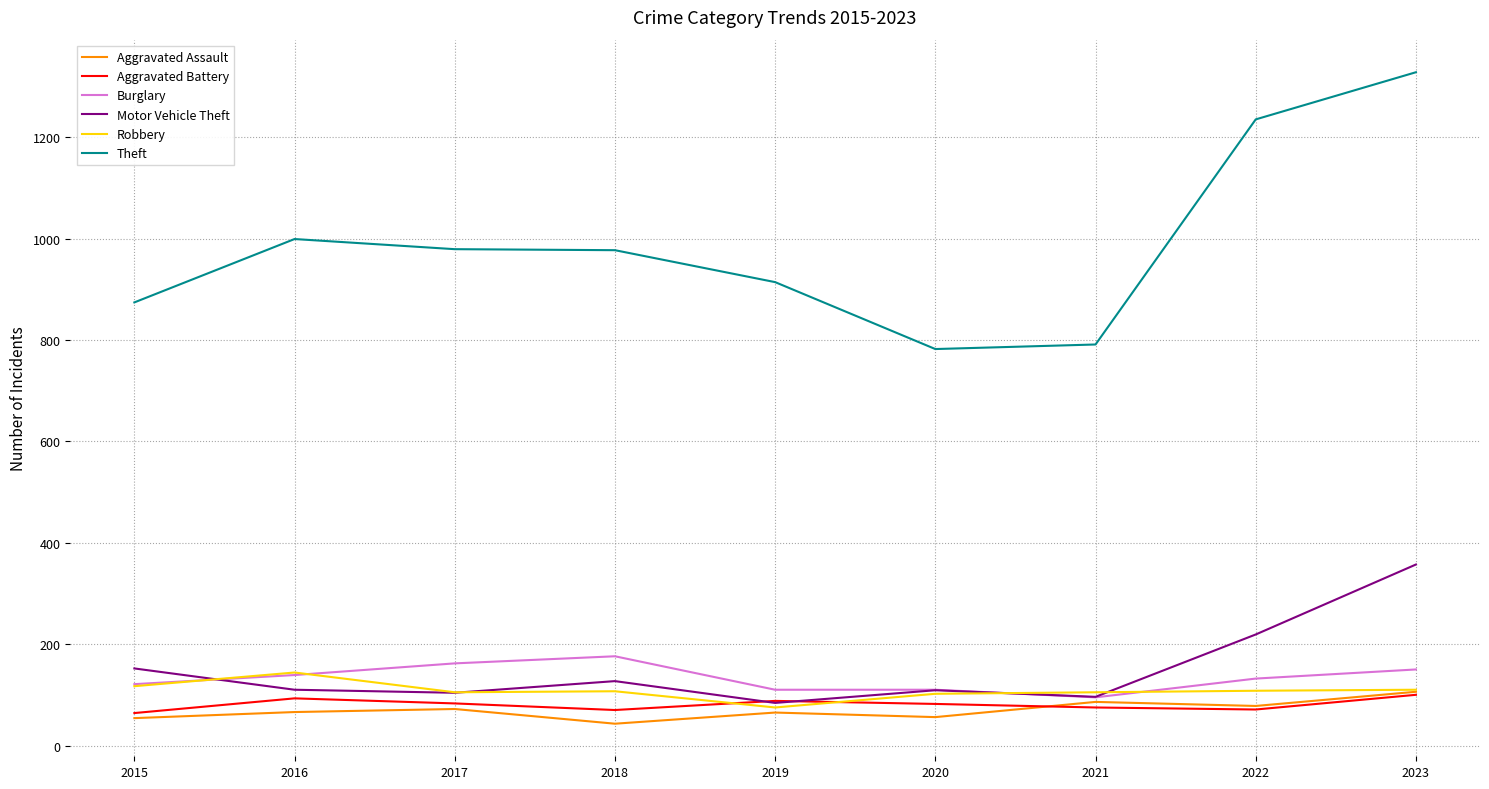

At how many categories does at least one series exceed 207?

9